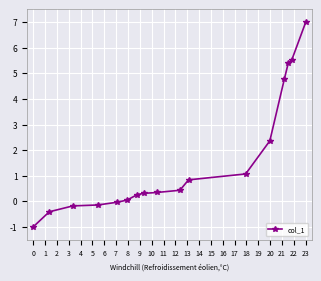

Does the chart display data point markers on the line(s)?

Yes